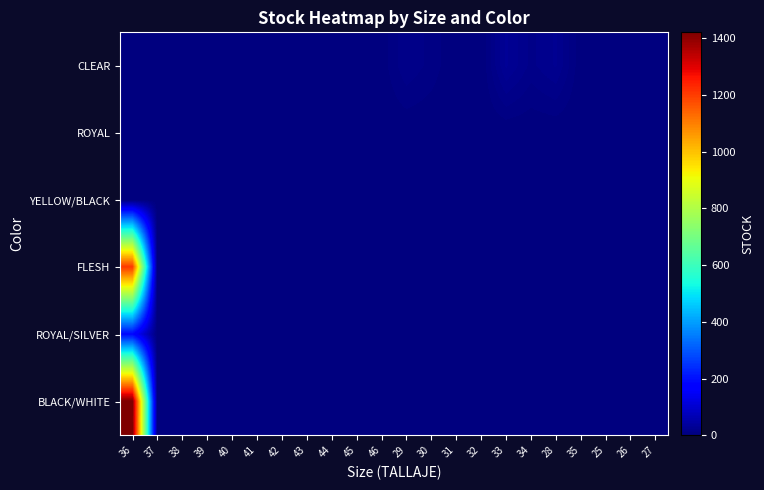

What is the maximum value shown in the chart?

1421